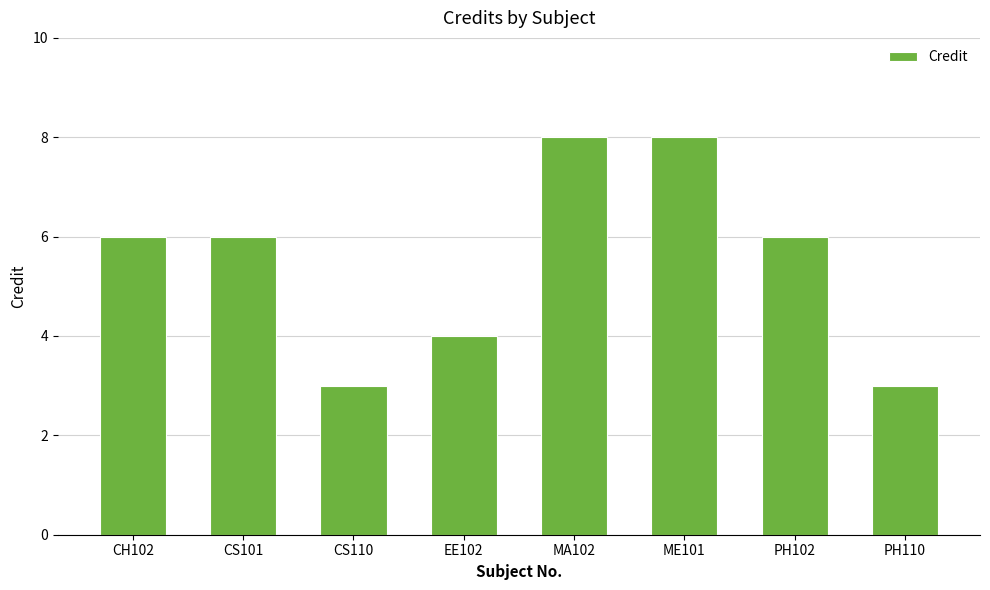

What position from the right is ME101?

3